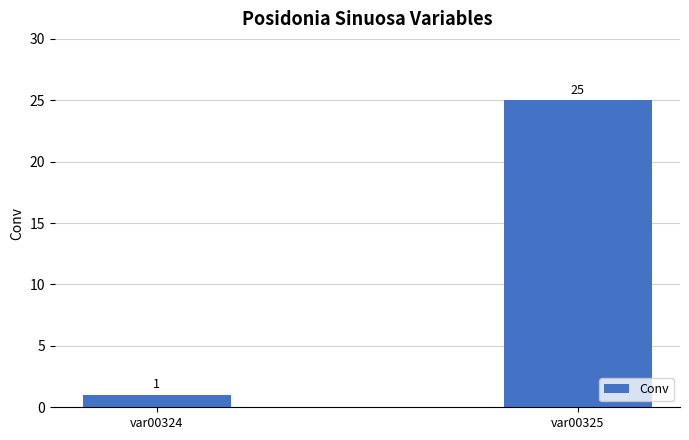

How many bars are there in total?

2